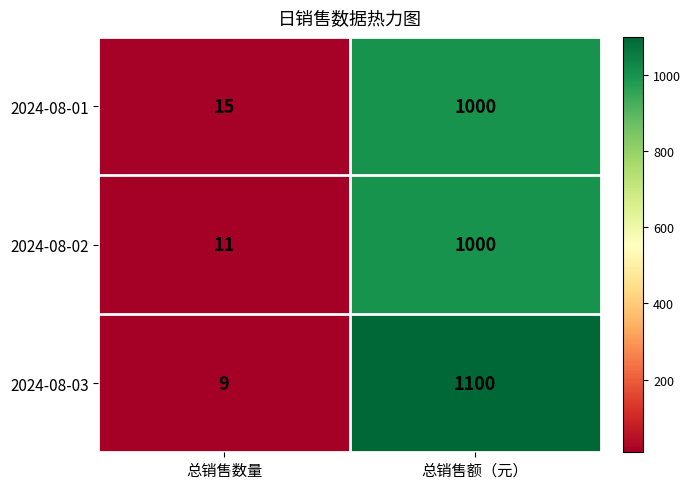

Which category has the highest value across all series?

总销售额（元）